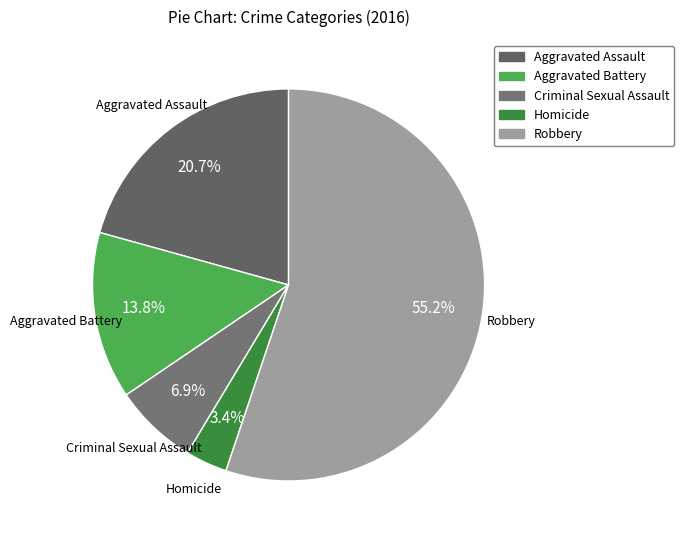

How many slices are in this pie chart?

5